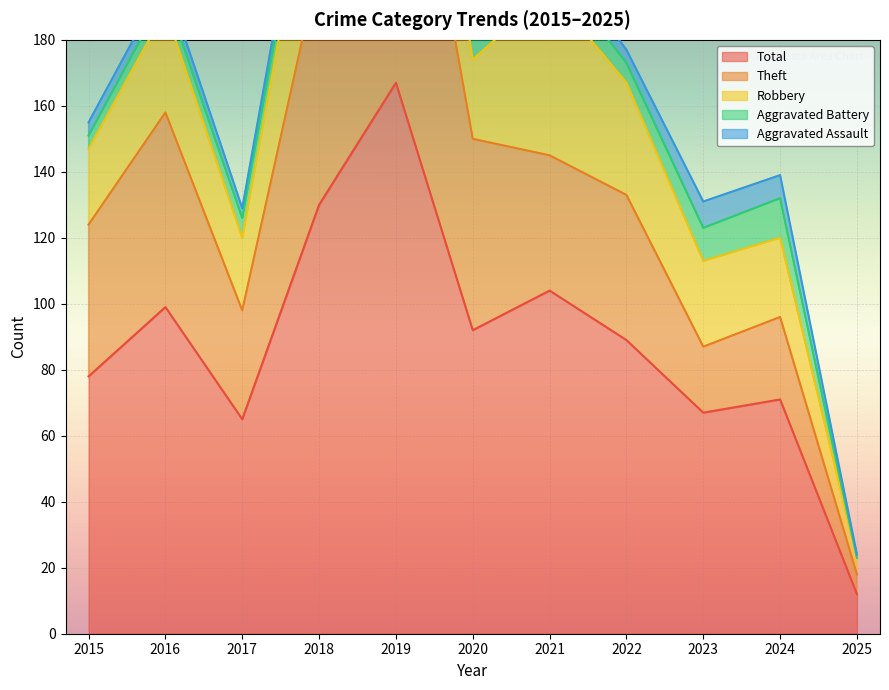

Which label corresponds to the largest value in the chart?

2019